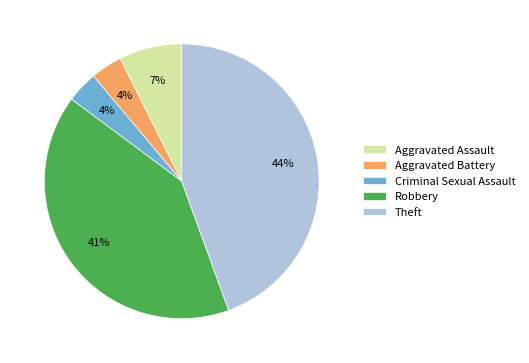

To the nearest percent, what is the difference between the Aggravated Assault and Theft slice percentages?

37%